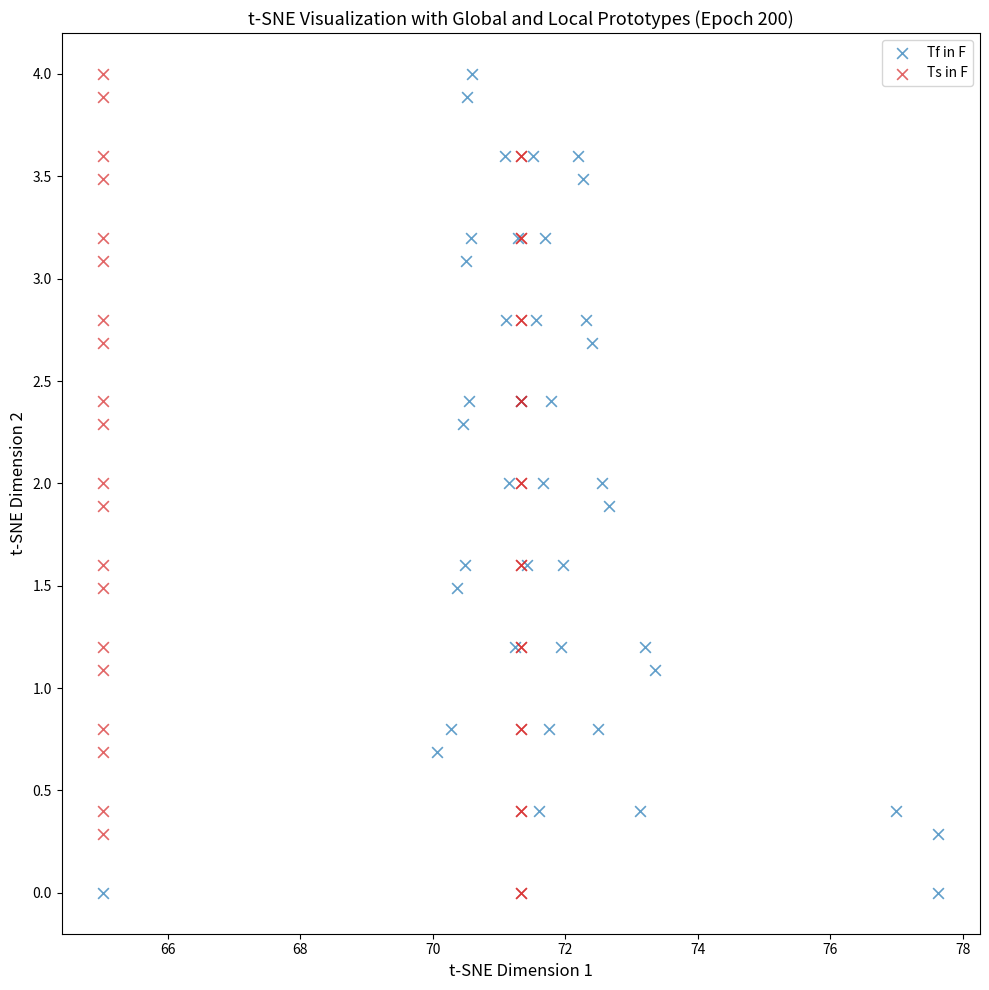

What are all the series names shown in the legend?

Tf in F, Ts in F